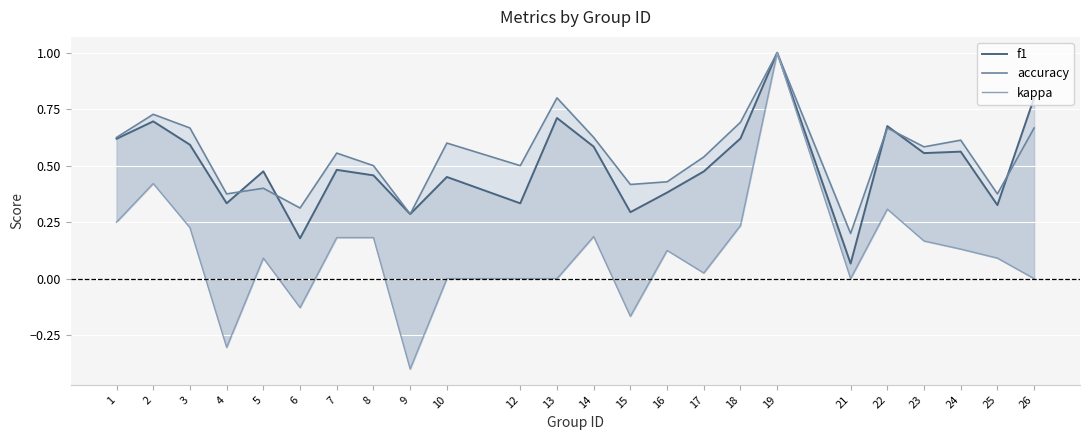

What are all the series names shown in the legend?

f1, accuracy, kappa